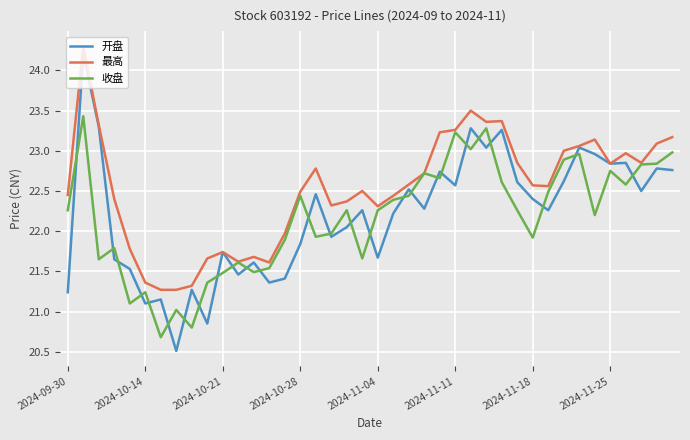

List the series in order of their peak value, highest first.

最高, 开盘, 收盘